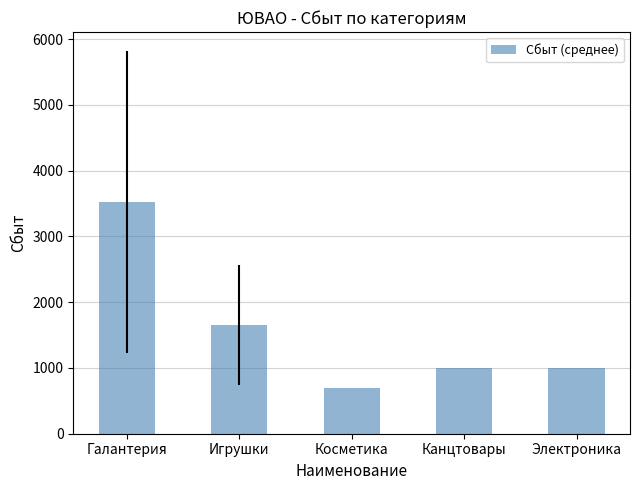

How many values are below 1000?

1